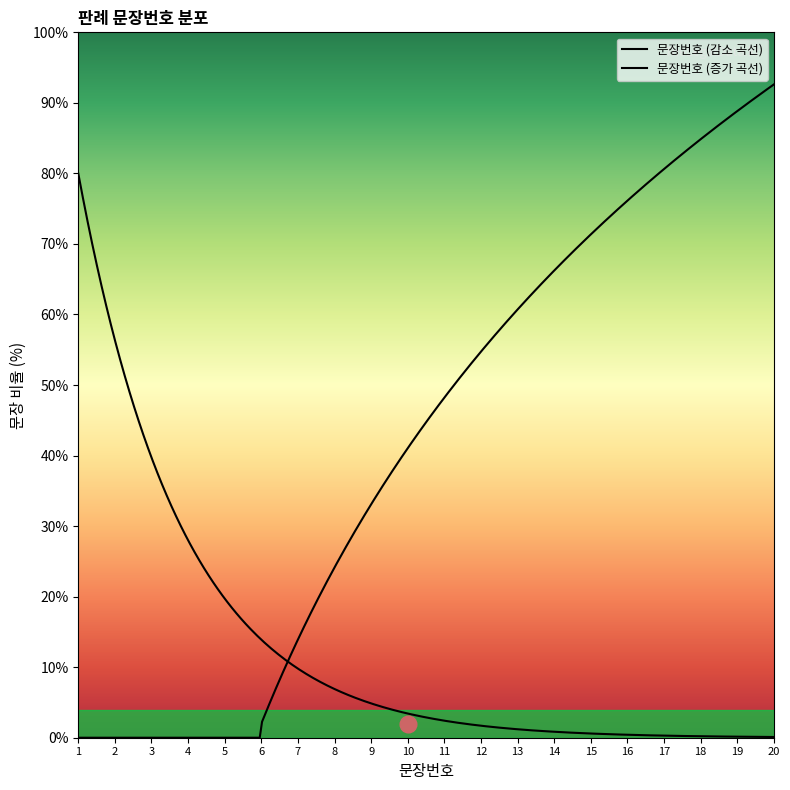

Is this an area chart (filled region under the line)?

No